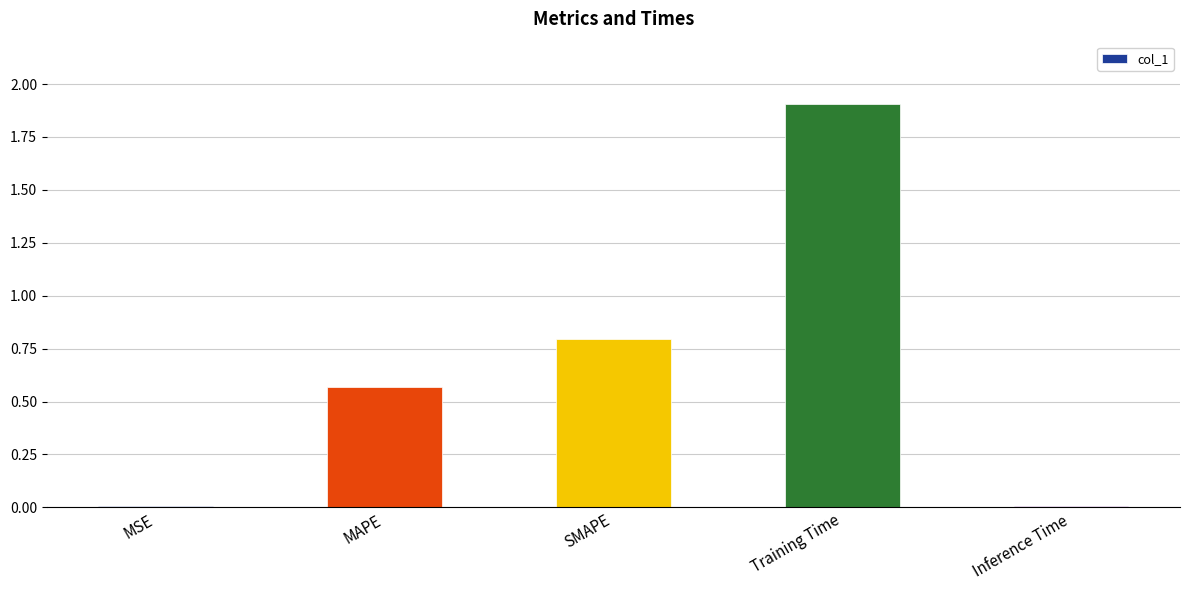

What is the greatest value displayed?

1.9